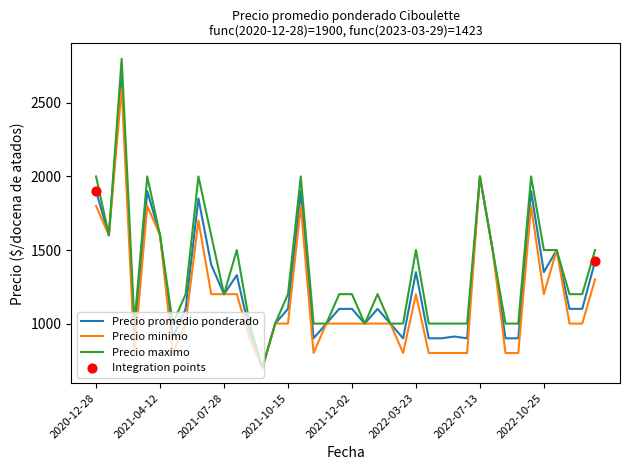

Which series has the largest total across all categories?

Precio maximo